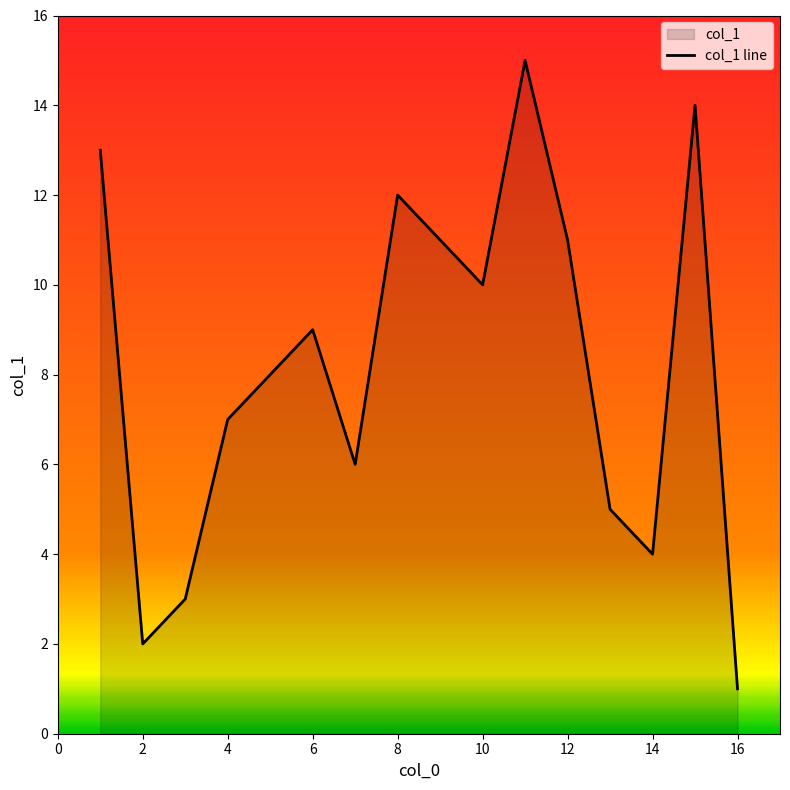

What is the greatest value displayed?

15